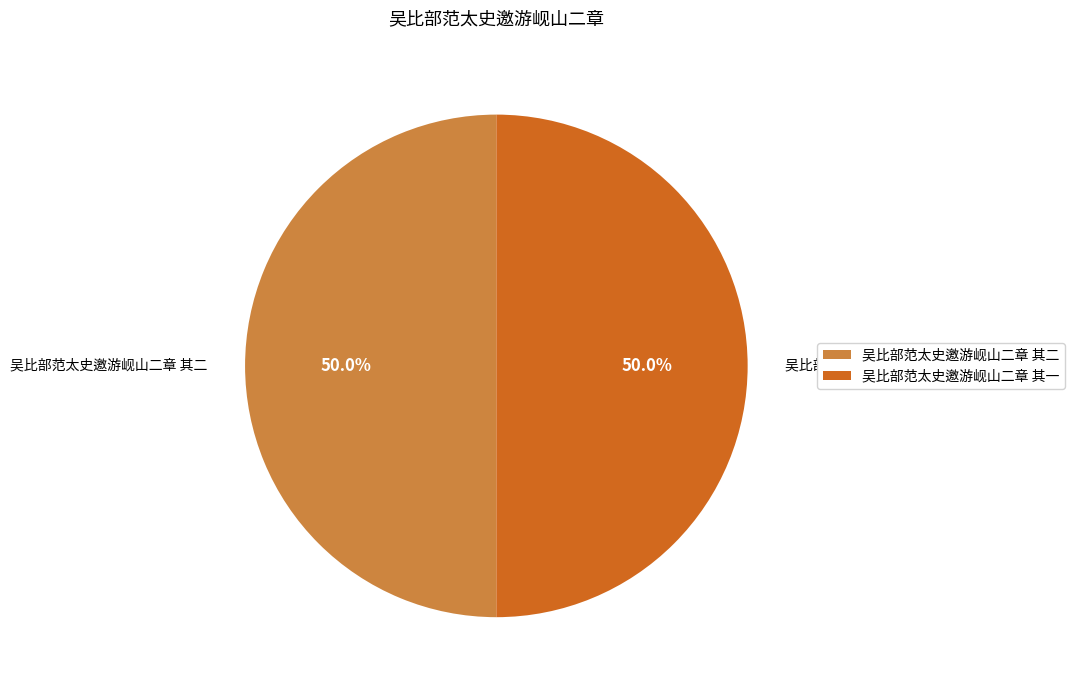

True or false: 吴比部范太史邀游岘山二章 其一 accounts for 40% of the total.

False